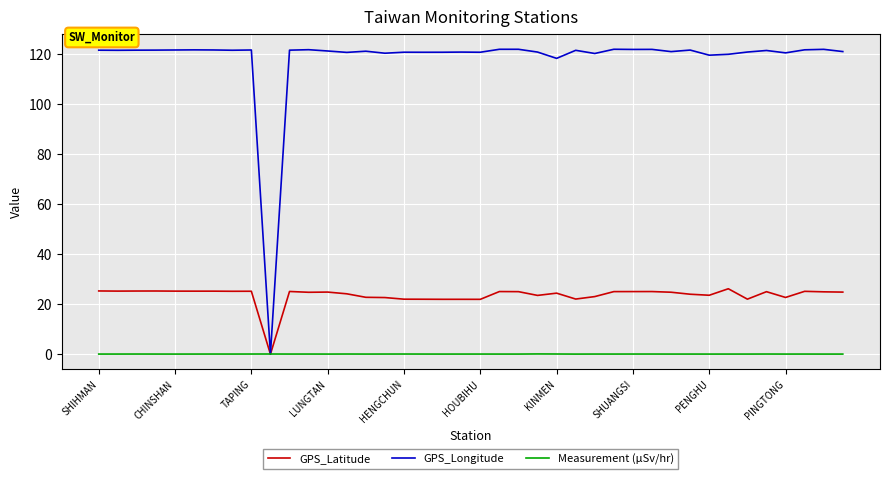

Does the chart display data point markers on the line(s)?

No